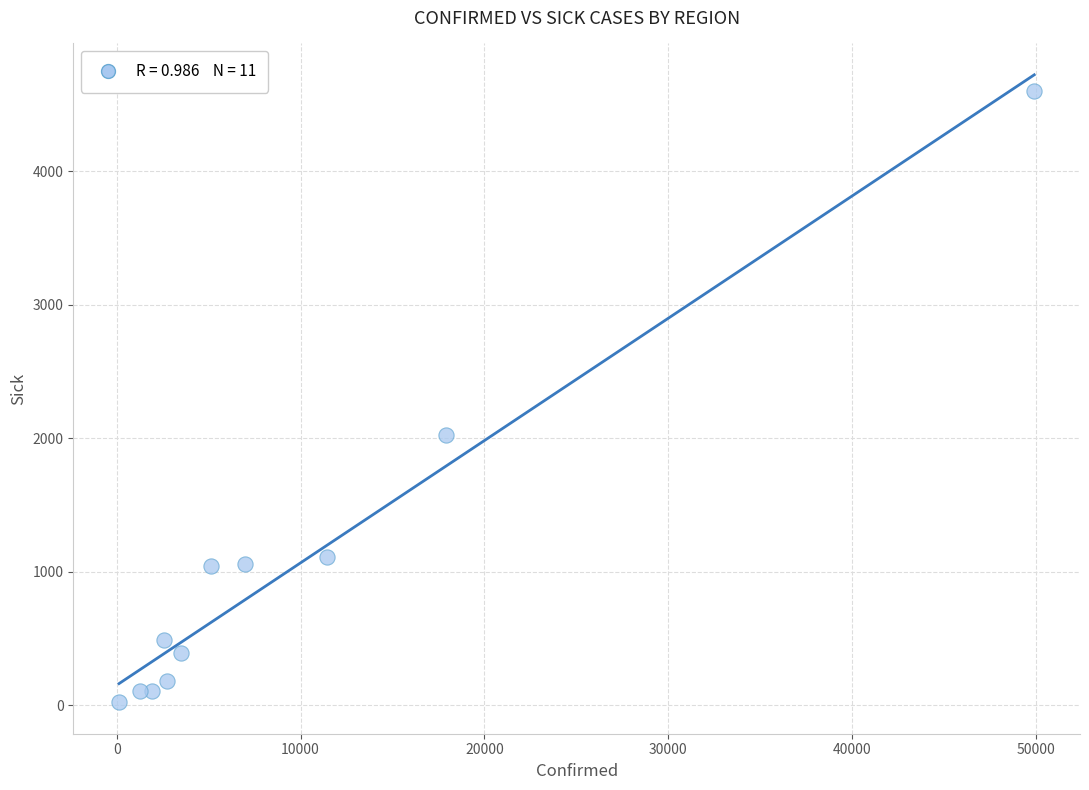

What Y value in the scatter plot is closest to 2313?

2023